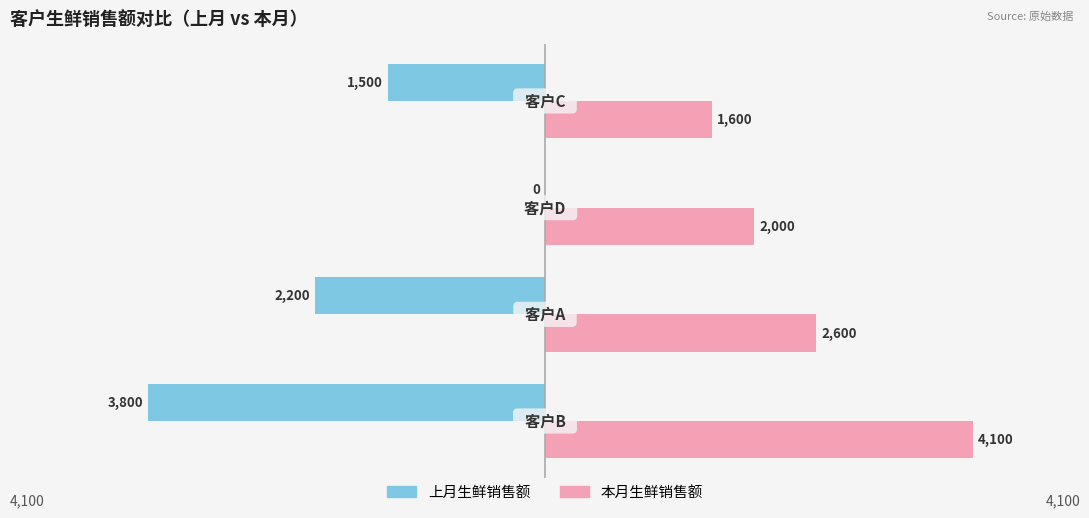

Which series has the largest total across all categories?

本月生鲜销售额